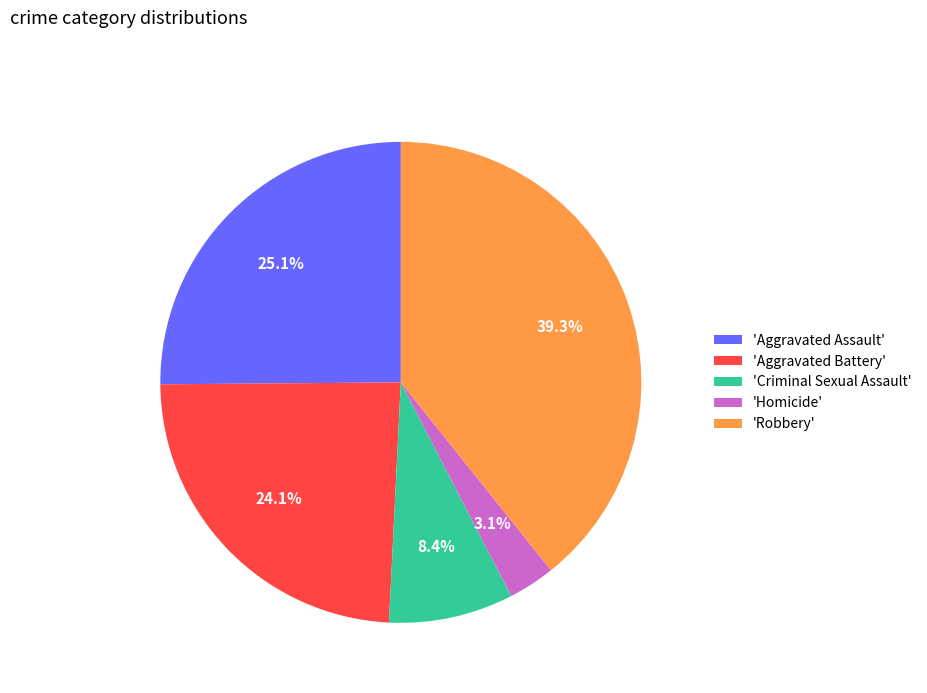

Does 'Homicide' account for over 50% of the chart?

No